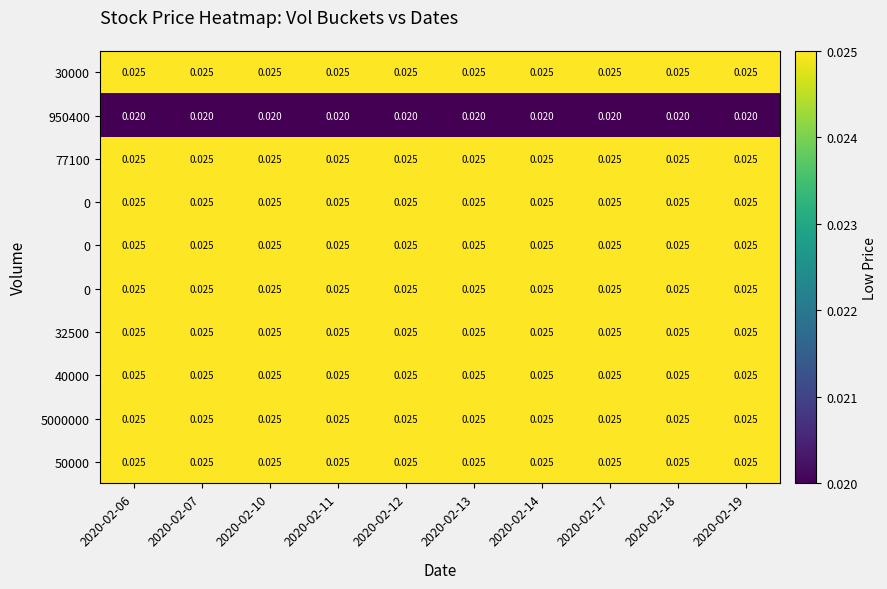

Between 2020-02-07 and 2020-02-10, which is larger?

2020-02-07